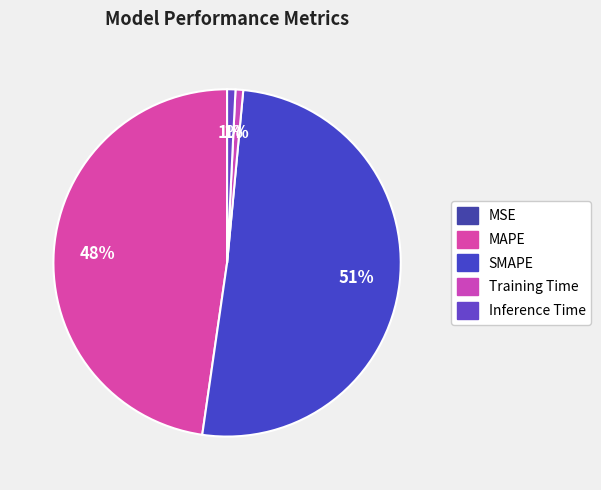

How many slices are in this pie chart?

5